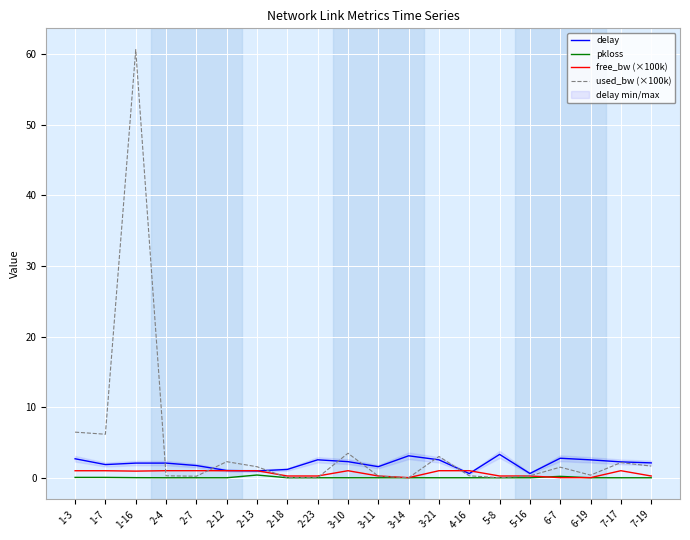

What is the total value across all series at 2-4?

3.4